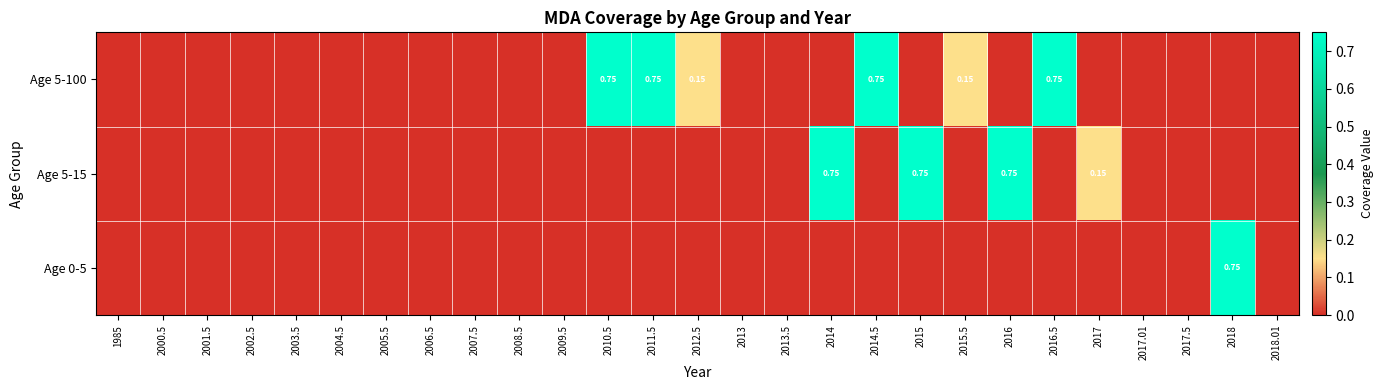

Count the Age 5-100 values in the range 0 to 1.

27